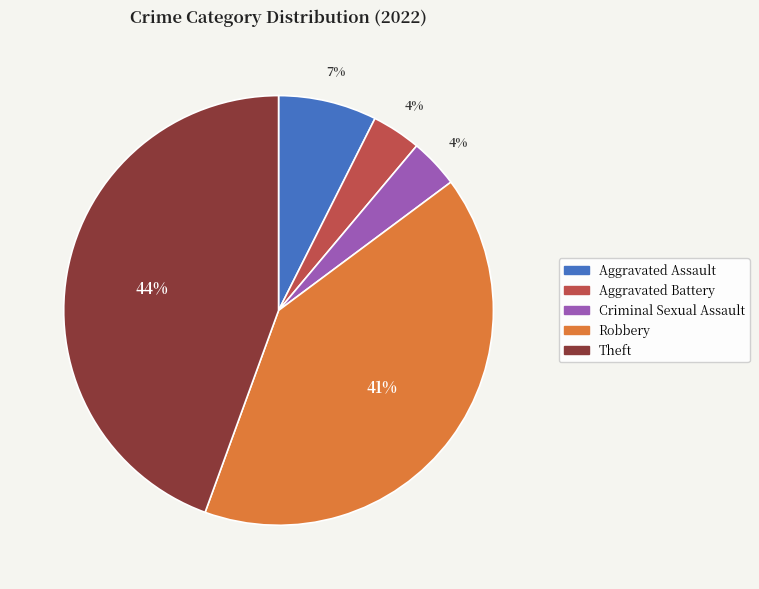

Which slice is the largest?

Theft